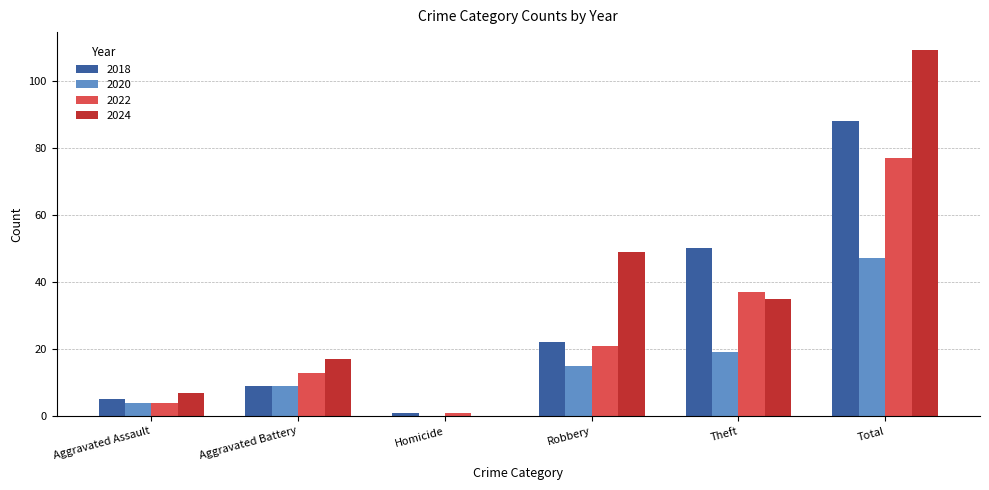

What is the average value of the 2022 series?

26